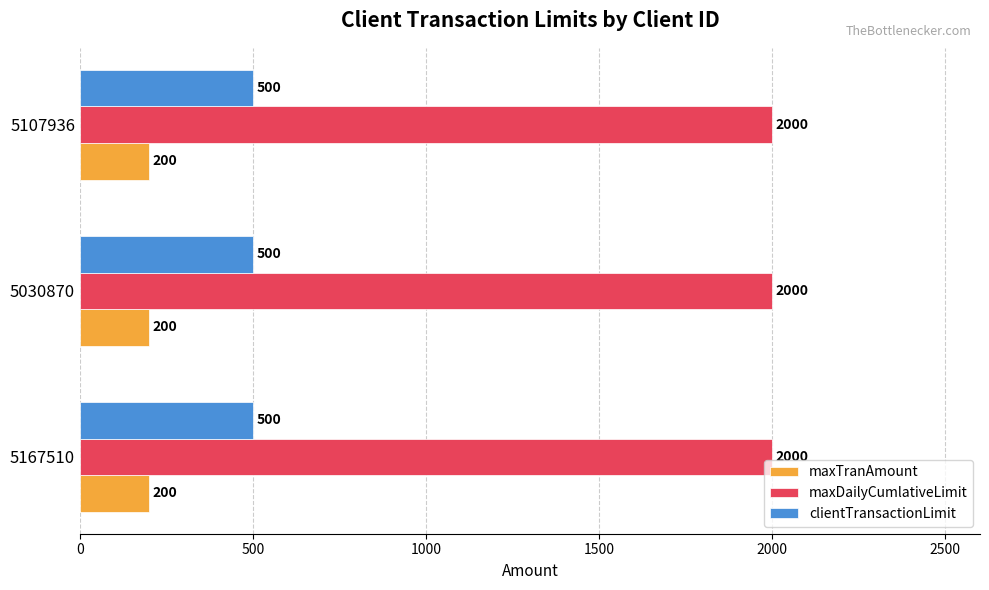

What is the lowest value of the clientTransactionLimit series?

500